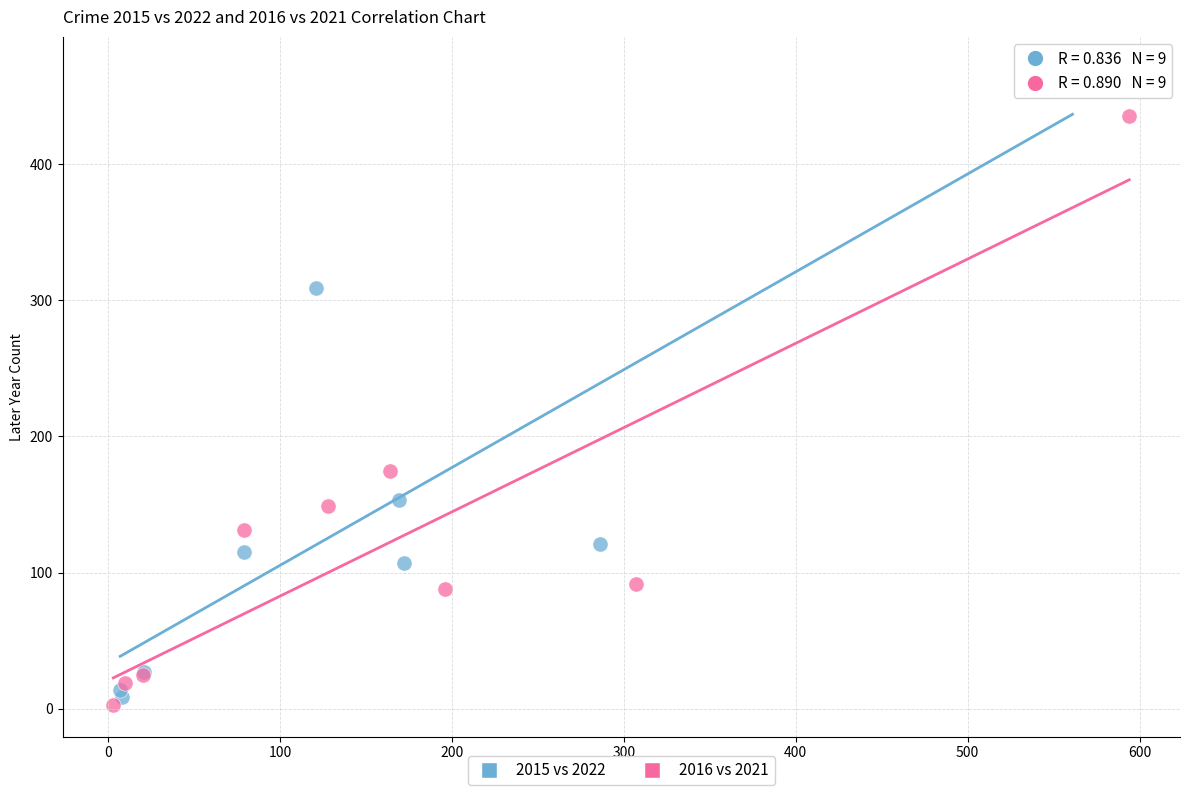

Which series has the largest Y range (max minus min)?

2015 vs 2022